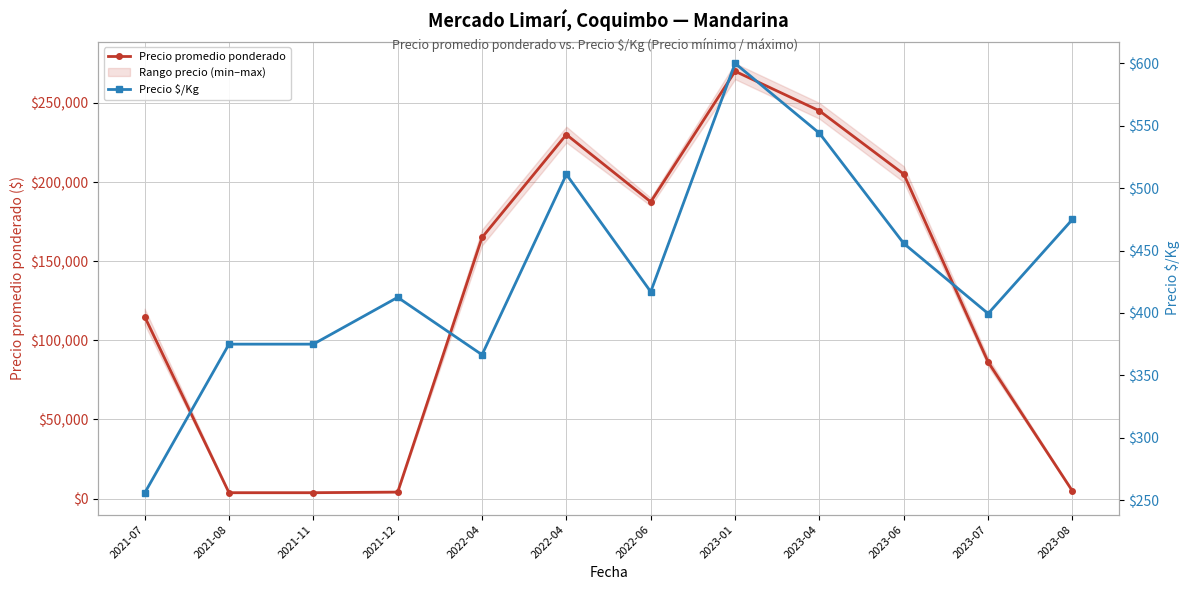

Reading right to left, what are all the values shown in this chart?

Precio promedio ponderado: 2023-08=4750.0	2023-07=86291.7	2023-06=205000.0	2023-04=245000.0	2023-01=270000.0	2022-06=187500.0	2022-04=230000.0	2022-04=165000.0	2021-12=4125.0	2021-11=3750.0	2021-08=3750.0	2021-07=115000.0
Precio $/Kg: 2023-08=475.0	2023-07=399.5	2023-06=455.7	2023-04=544.0	2023-01=600.0	2022-06=417.0	2022-04=511.0	2022-04=366.5	2021-12=412.5	2021-11=375.0	2021-08=375.0	2021-07=255.7